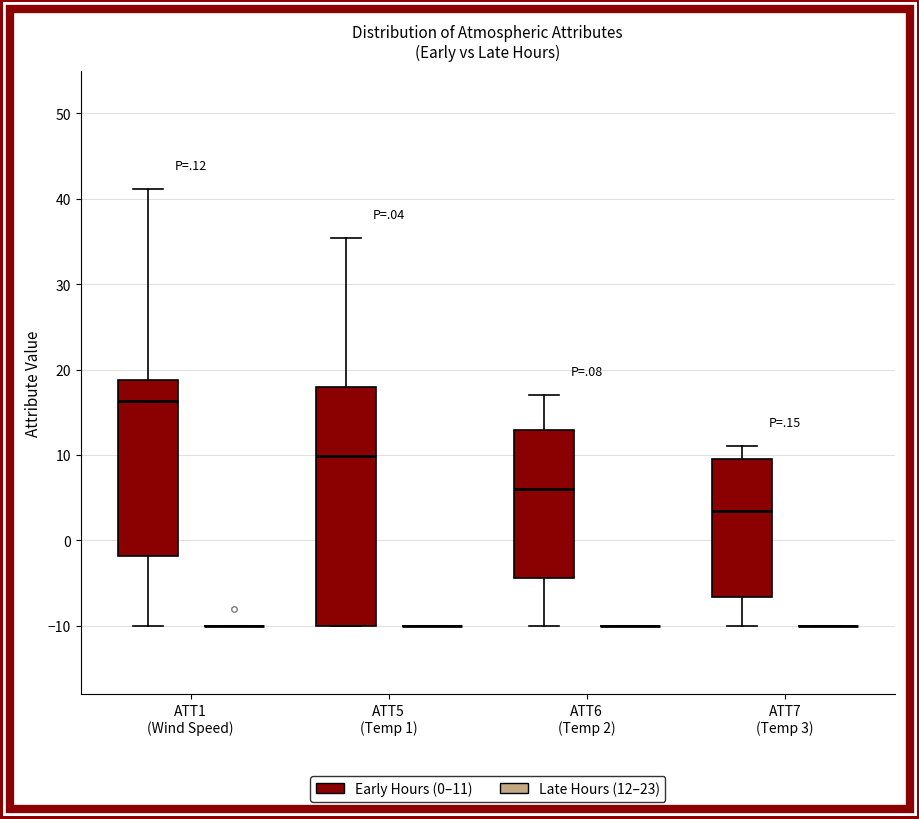

Reading left to right, read every box against the y-axis: the position of its median line, the range the box covers, and the ends of its whiskers. The values are not printed on the chart, so give them approximately, as read against the axis.

ATT1 (Wind Speed) (Early Hours (0–11)): median 16, box -2 to 19, whiskers -10 to 41
ATT1 (Wind Speed) (Late Hours (12–23)): box collapsed to a line at -10, whiskers -10 to -10
ATT5 (Temp 1) (Early Hours (0–11)): median 10, box -10 to 18, whiskers -10 to 35
ATT5 (Temp 1) (Late Hours (12–23)): box collapsed to a line at -10, whiskers -10 to -10
ATT6 (Temp 2) (Early Hours (0–11)): median 6, box -4 to 13, whiskers -10 to 17
ATT6 (Temp 2) (Late Hours (12–23)): box collapsed to a line at -10, whiskers -10 to -10
ATT7 (Temp 3) (Early Hours (0–11)): median 3, box -7 to 10, whiskers -10 to 11
ATT7 (Temp 3) (Late Hours (12–23)): box collapsed to a line at -10, whiskers -10 to -10